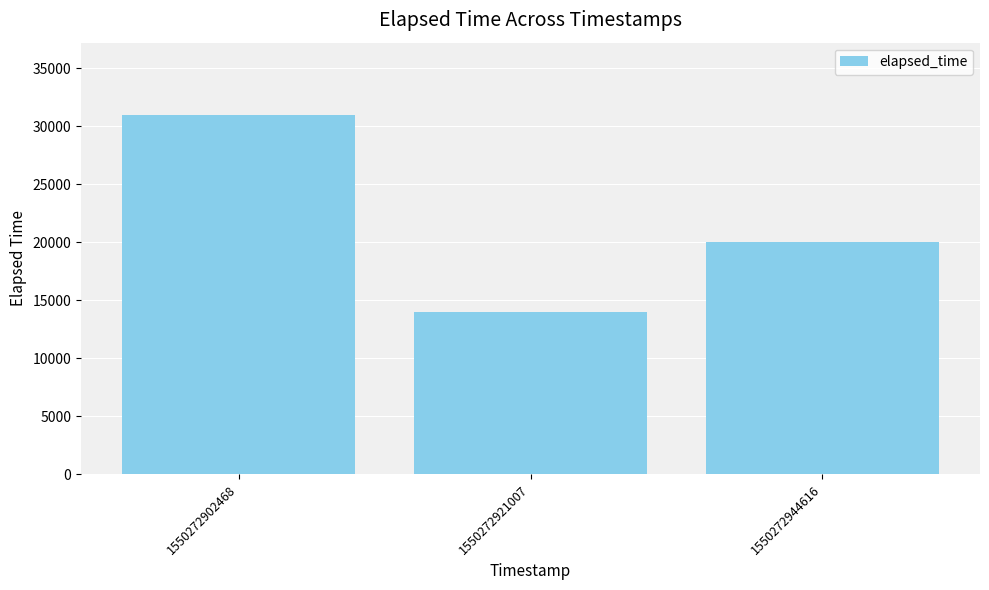

What is the minimum value shown in the chart?

14000